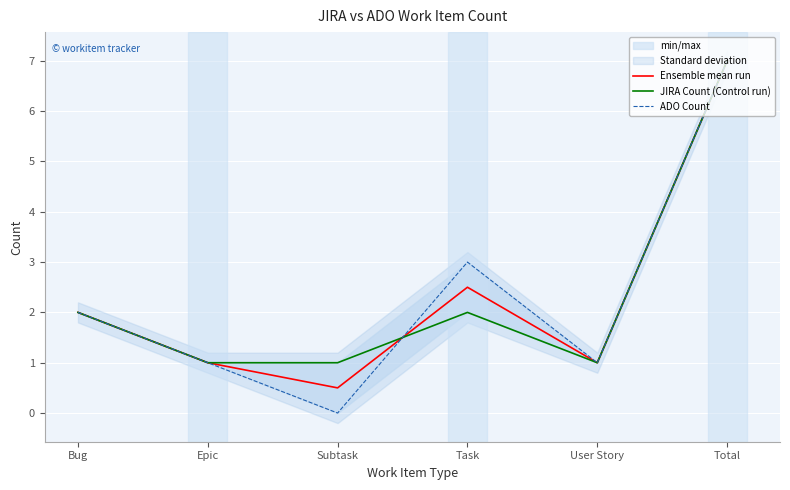

Where does the ADO Count series first go above 2?

Task